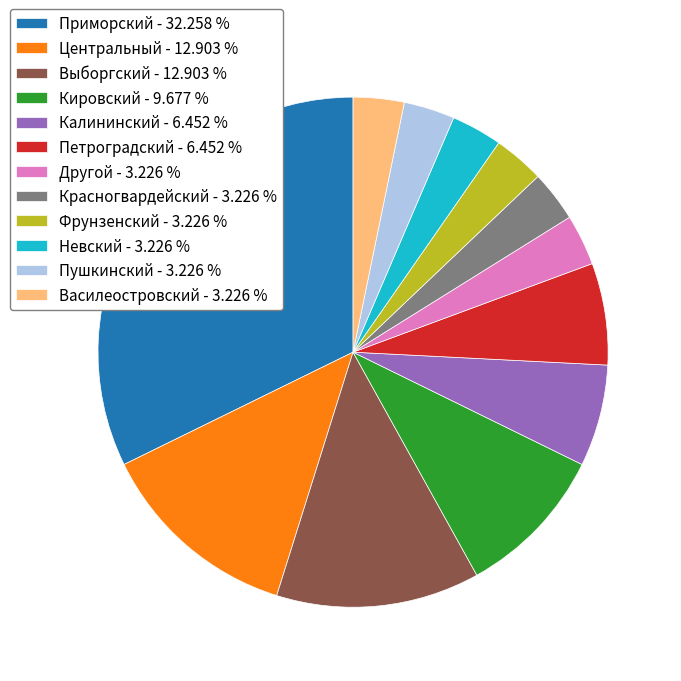

Is it true that Другой is 3% of the pie?

True